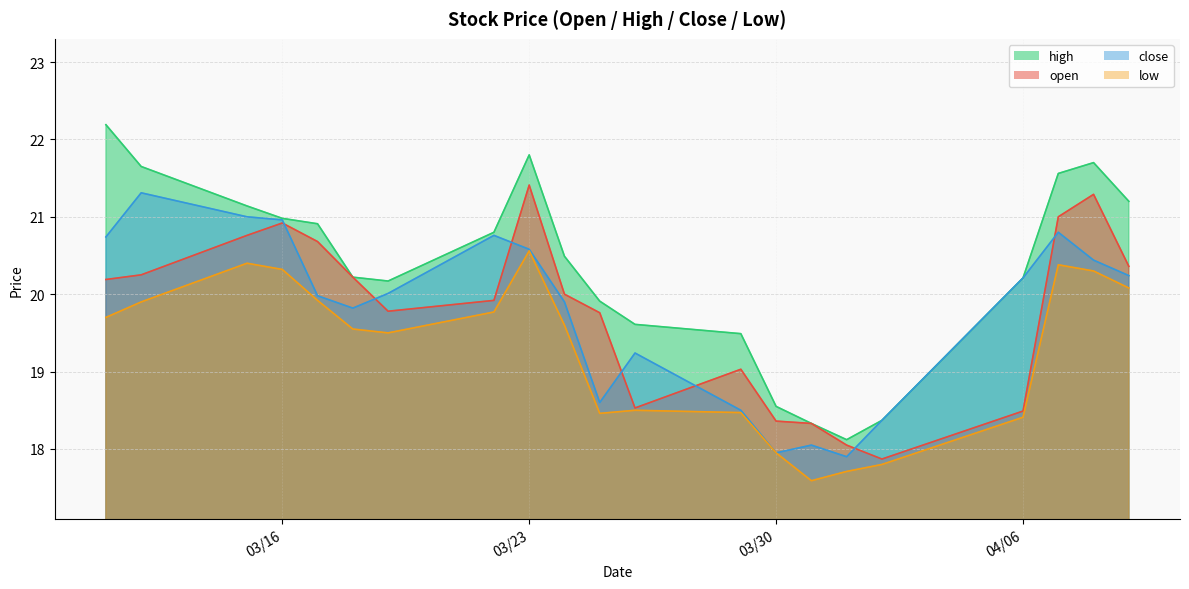

At which label is high closest to 20?

2021-03-25